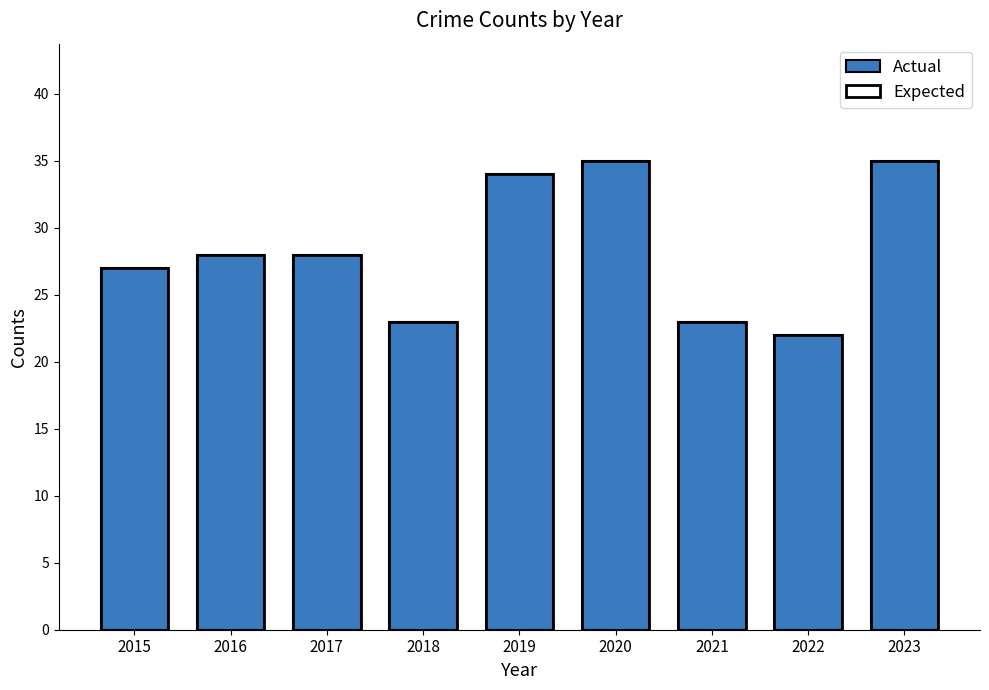

List the series in order of their peak value, lowest first.

Actual, Expected